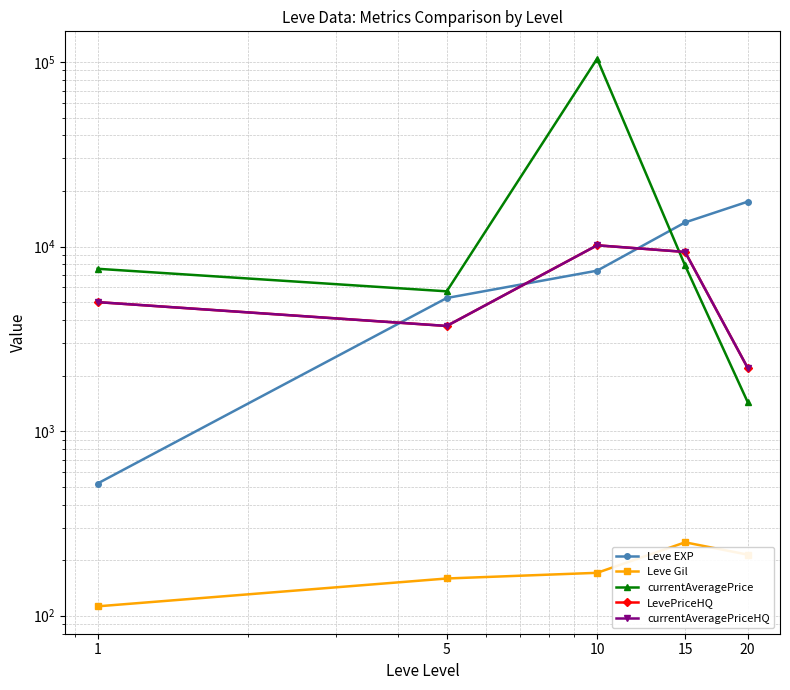

What is the value of the Leve EXP point at the 3rd from the left?

7400.0